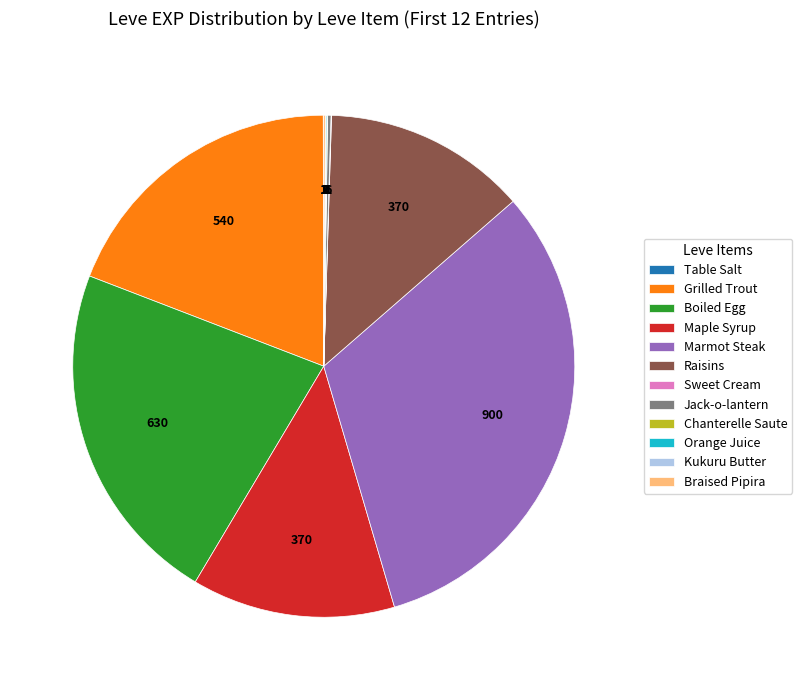

Is there any slice that represents more than half of the pie?

No